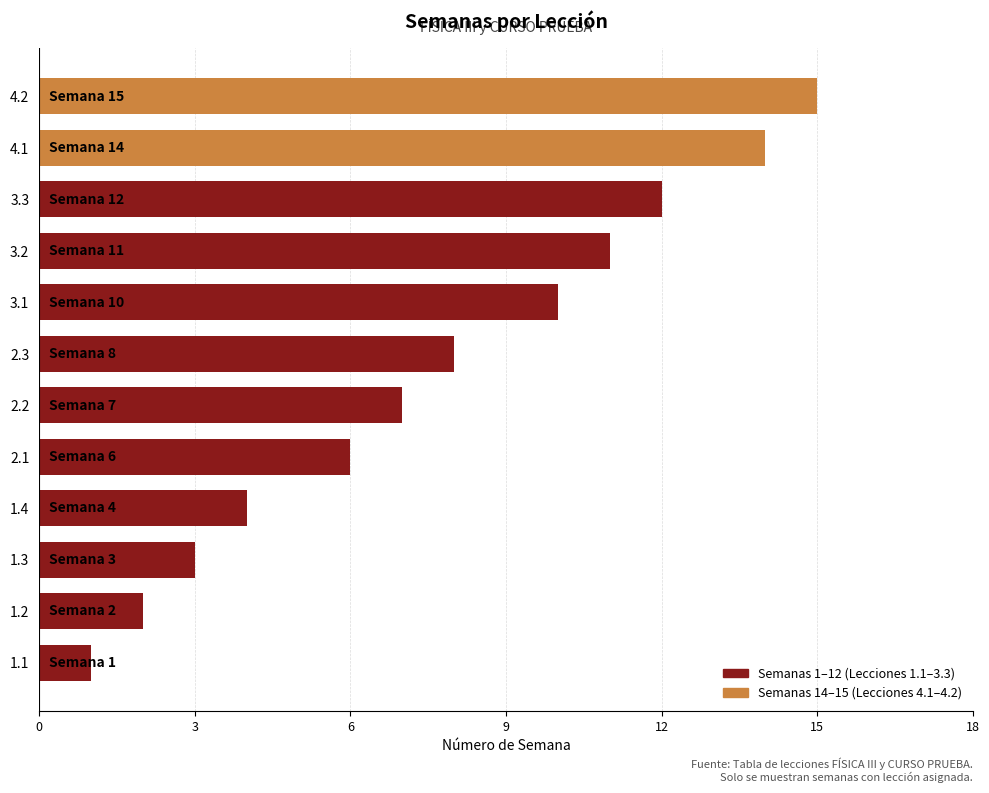

Reading bottom to top, transcribe all the data shown in this chart.

1	2	3	4	6	7	8	10	11	12	14	15